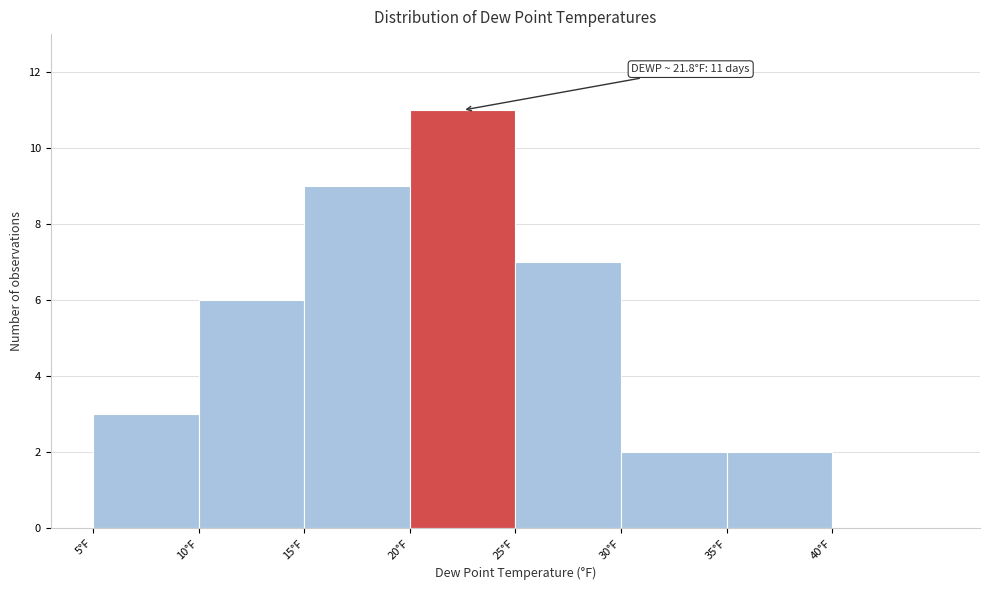

Which range on the x-axis has the tallest bar?

20 to 25